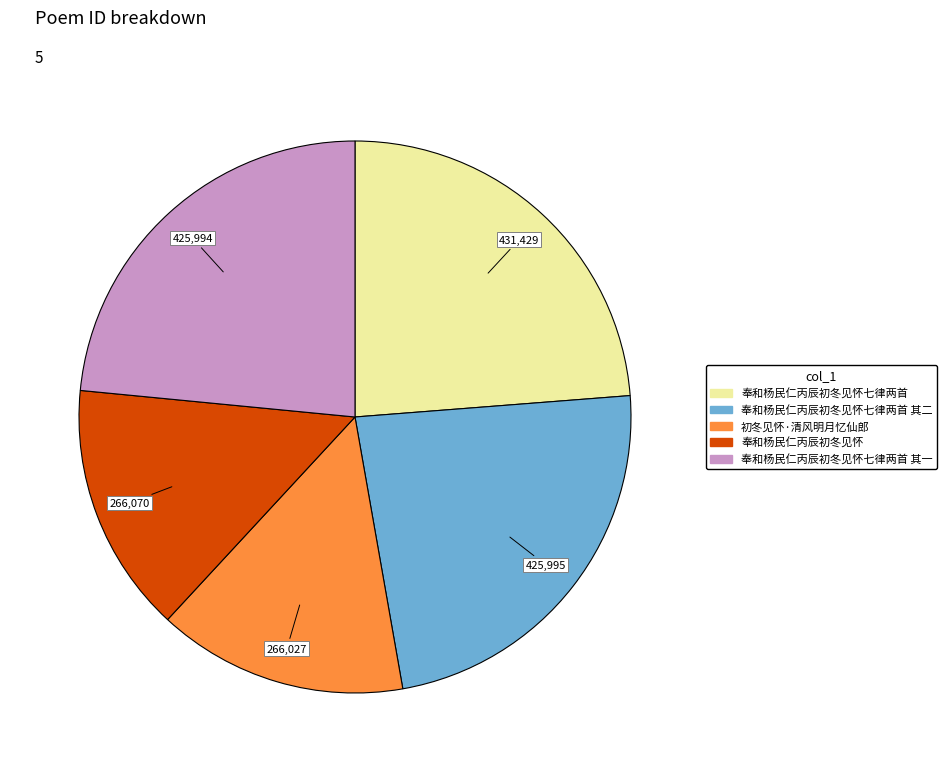

Is there any slice that represents more than half of the pie?

No